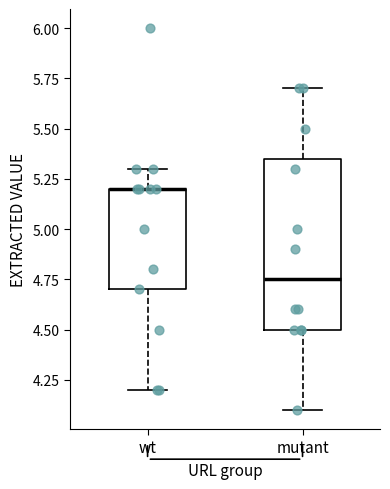

Reading left to right, transcribe this box plot: for each box, give where its median line is, the range the box spans, and where its two whiskers end, as read against the y-axis. The values are not printed on the chart, so give them approximately, as read against the axis.

wt: median 5.20 (drawn on the box's upper edge), box 4.70 to 5.20, whiskers 4.20 to 5.30
mutant: median 4.75, box 4.50 to 5.35, whiskers 4.10 to 5.70